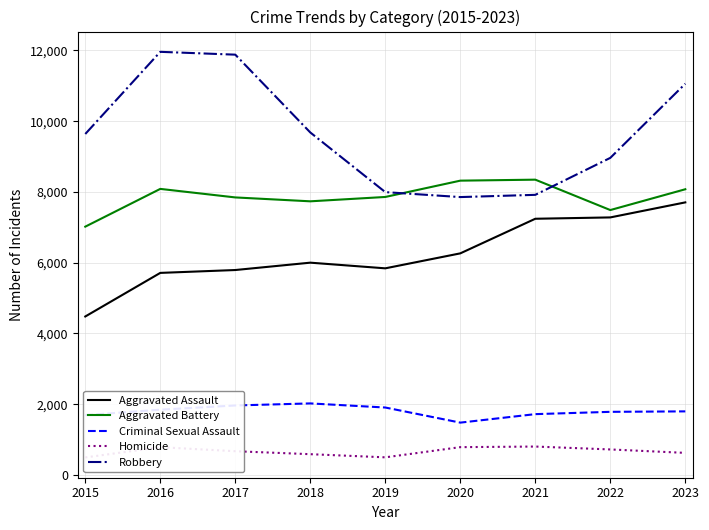

True or false: Criminal Sexual Assault and Aggravated Assault cross at least once.

False